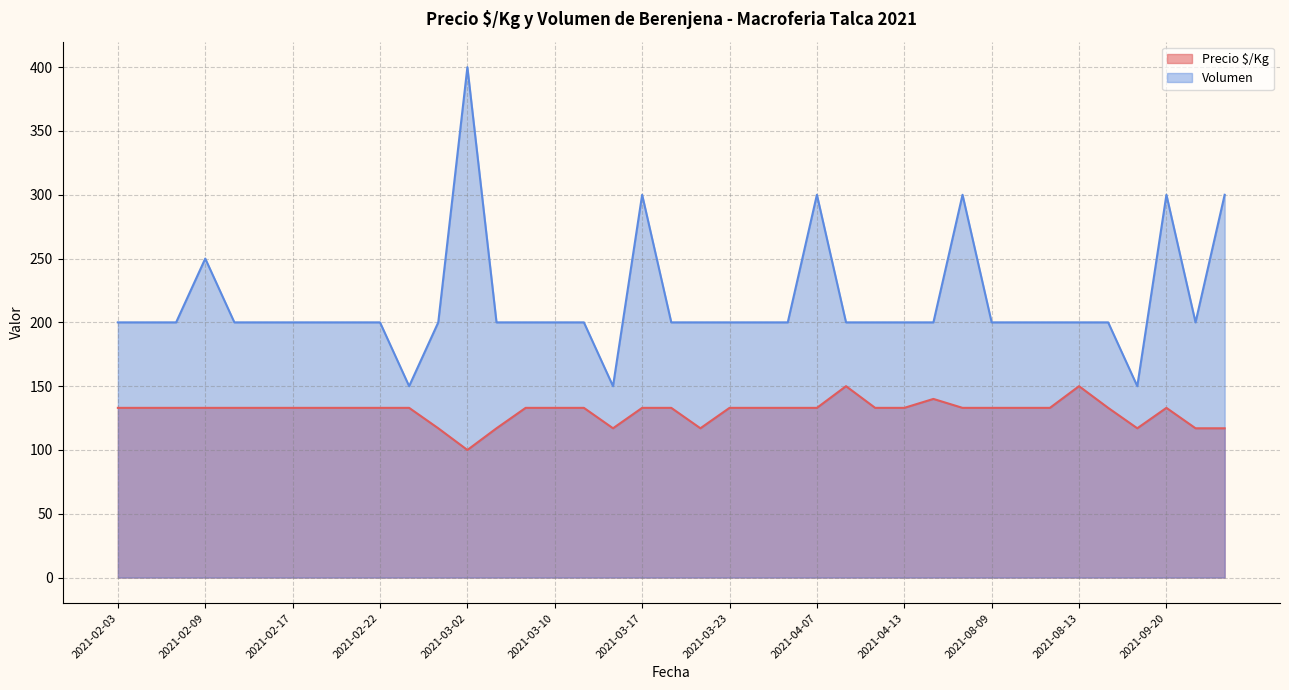

What is the approximate value at 2021-03-09?

133